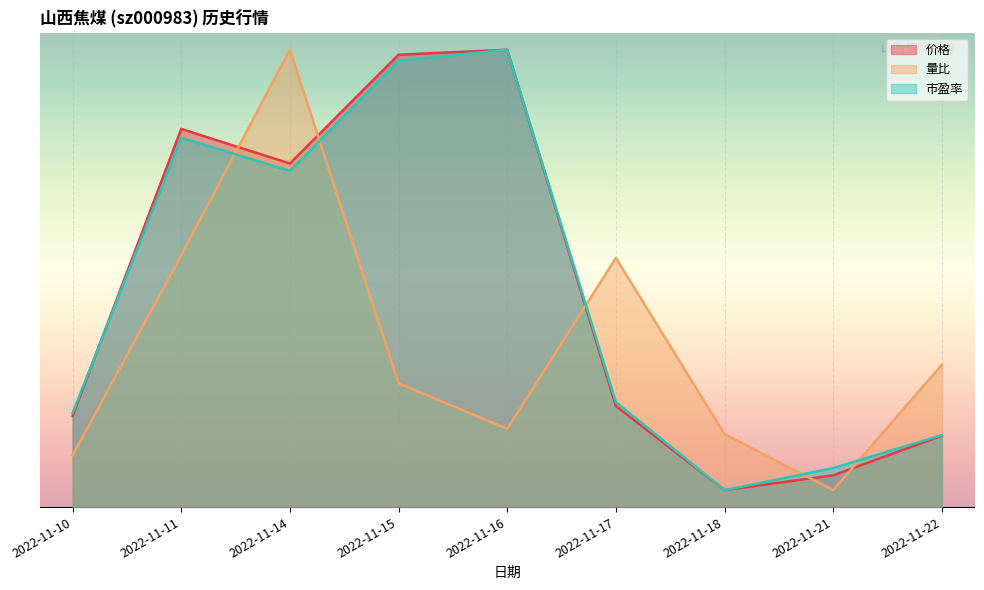

True or false: 价格 and 量比 cross at least once.

True